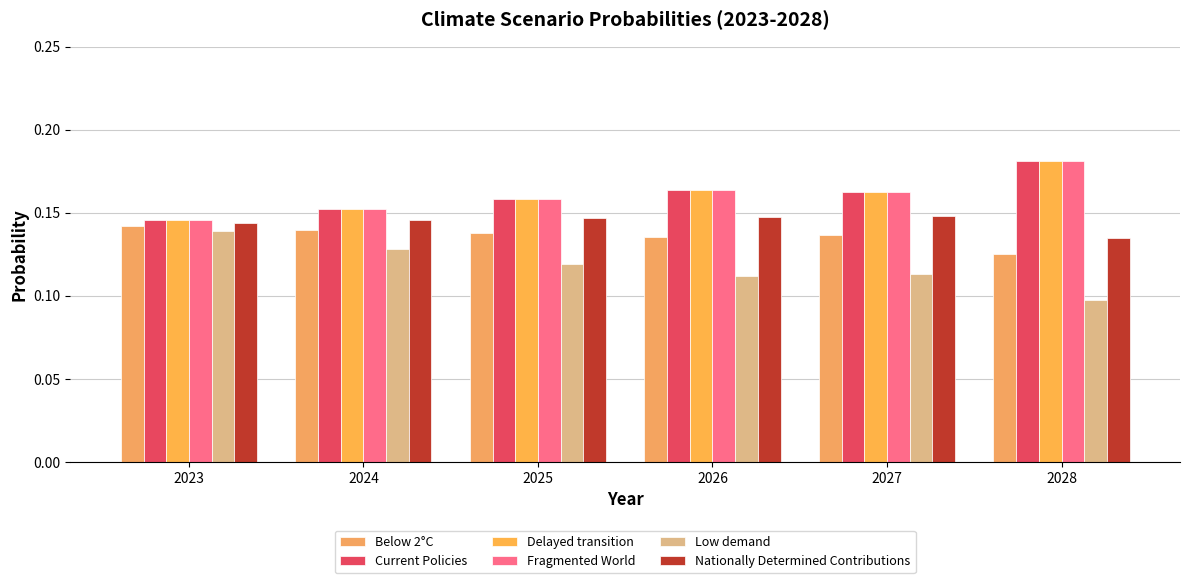

What is the maximum value shown in the chart?

0.2